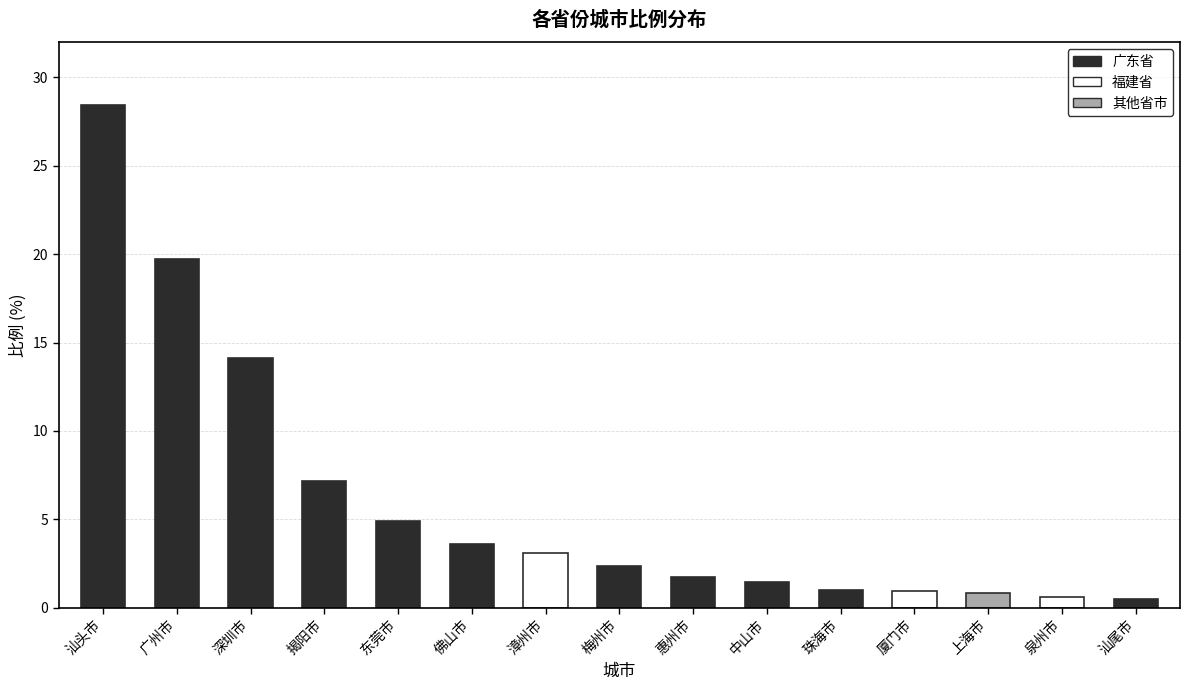

Which has a higher value, 中山市 or 汕尾市?

中山市